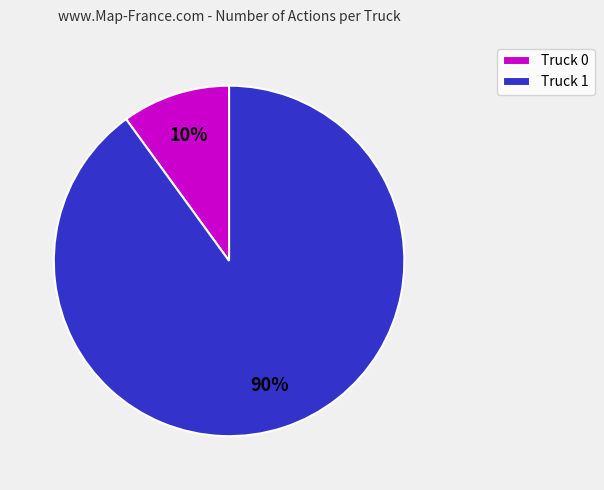

True or false: Truck 0 accounts for 10% of the total.

True